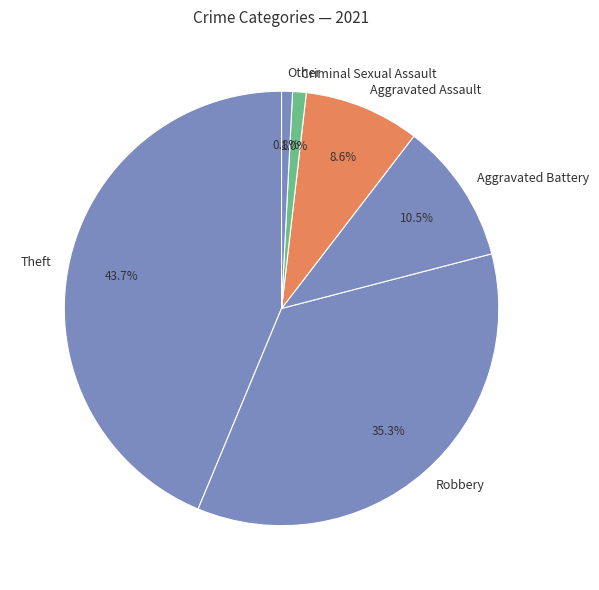

Count the number of slices in the pie.

6